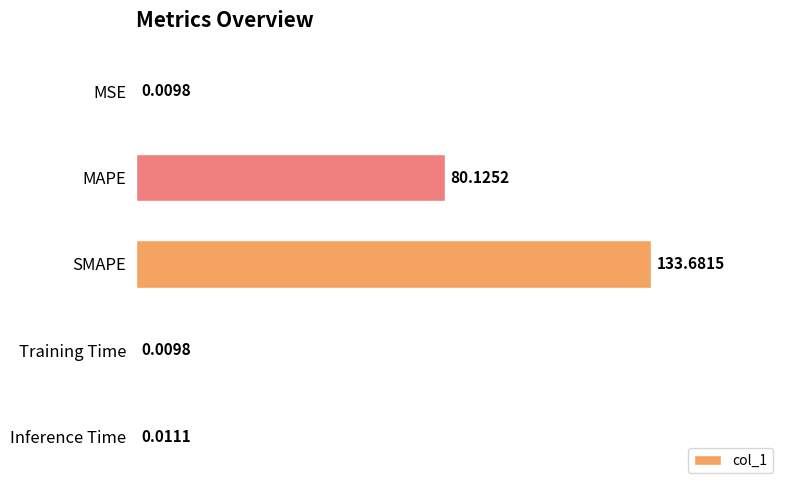

Where is the data nearest to the value 66?

MAPE